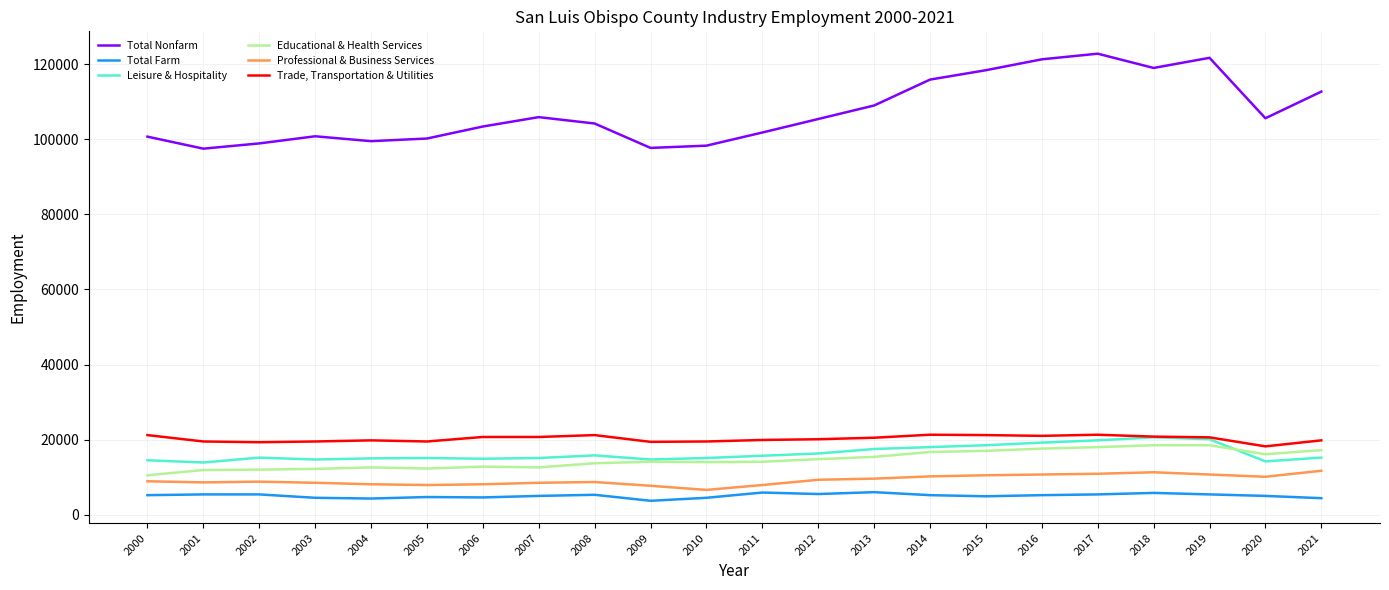

True or false: Total Nonfarm and Trade, Transportation & Utilities intersect in this chart.

False